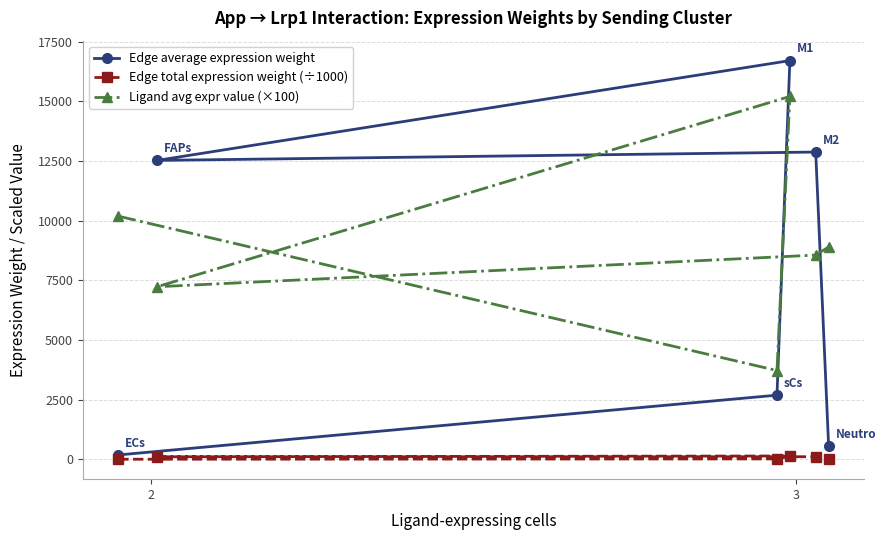

Rank the series by their average value, from highest to lowest.

Ligand avg expr value (×100), Edge average expression weight, Edge total expression weight (÷1000)